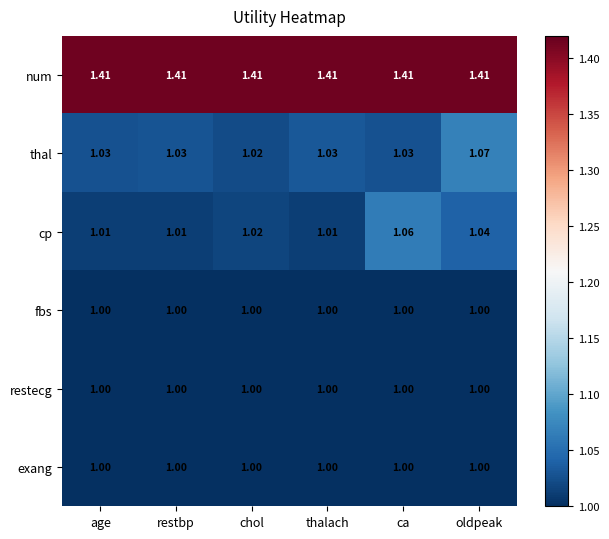

What is the difference between the highest and lowest values at thalach?

0.4